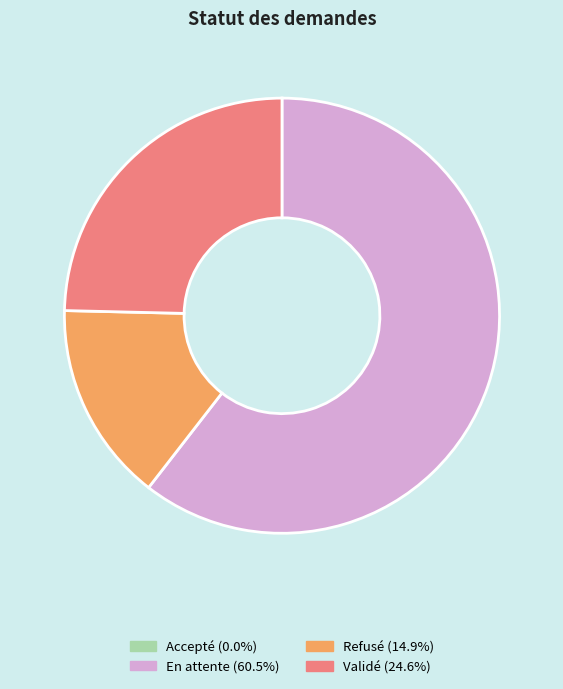

Approximately how many times larger is the value at Validé compared to Refusé?

1.7